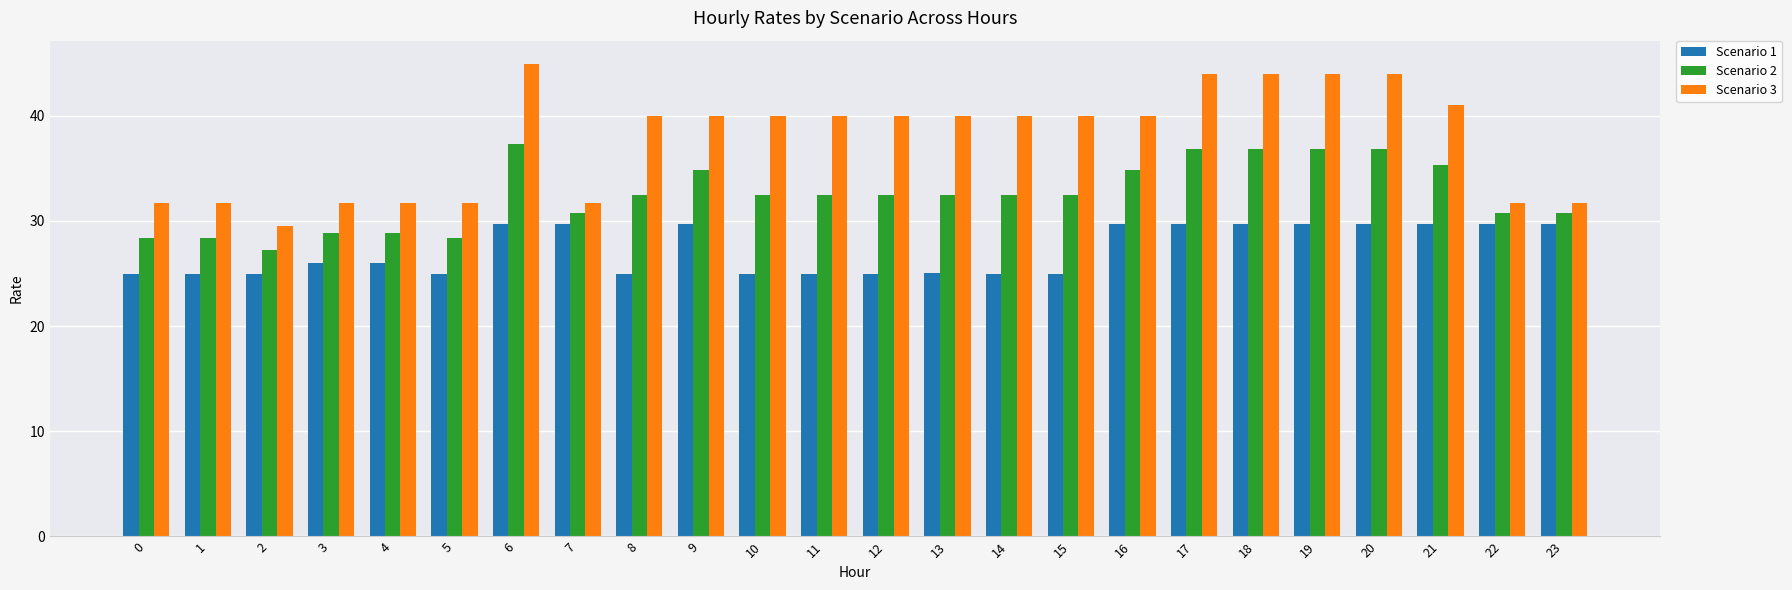

What are all the series names shown in the legend?

Scenario 1, Scenario 2, Scenario 3